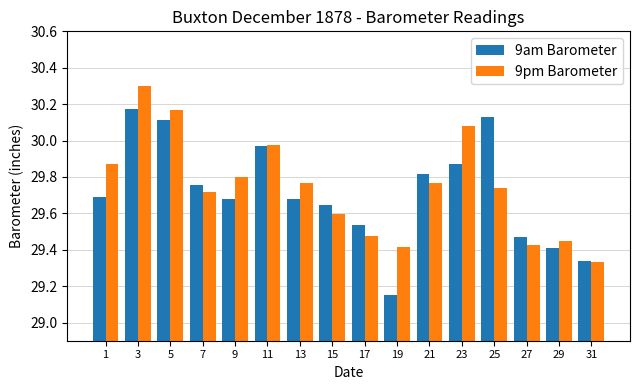

What is the difference between the maximum and second lowest values in the 9am Barometer series?

0.8